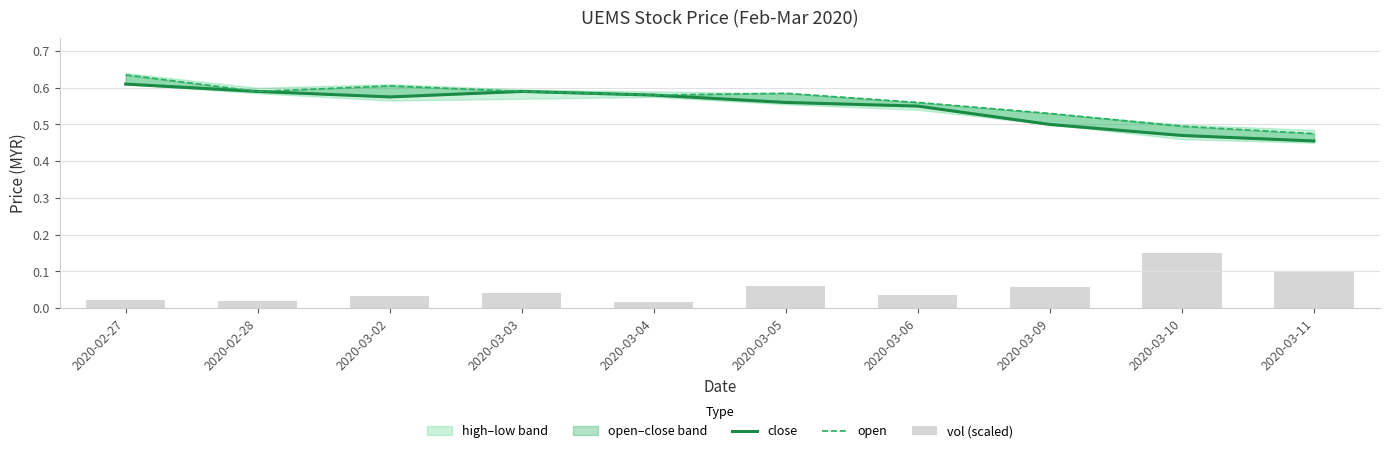

What is the label of the 8th bar from the left?

2020-03-09